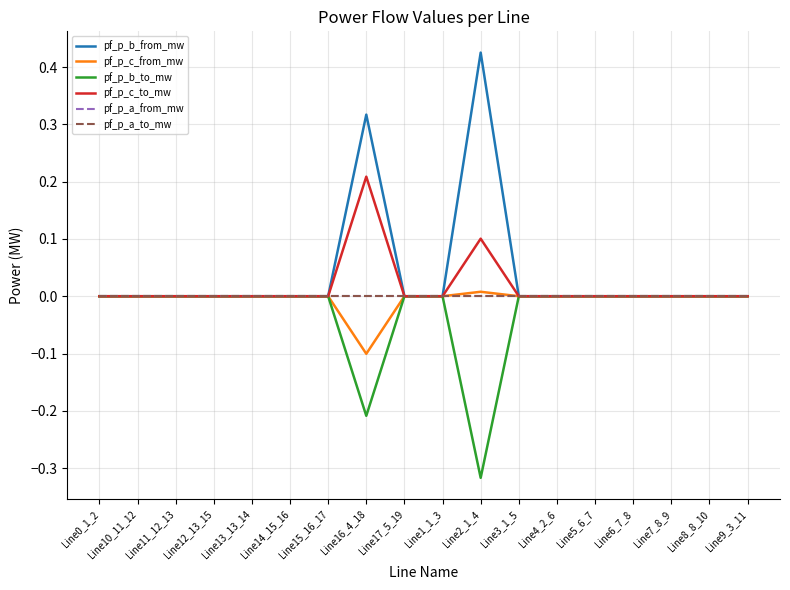

Which series changed the most between Line15_16_17 and Line2_1_4?

pf_p_b_from_mw